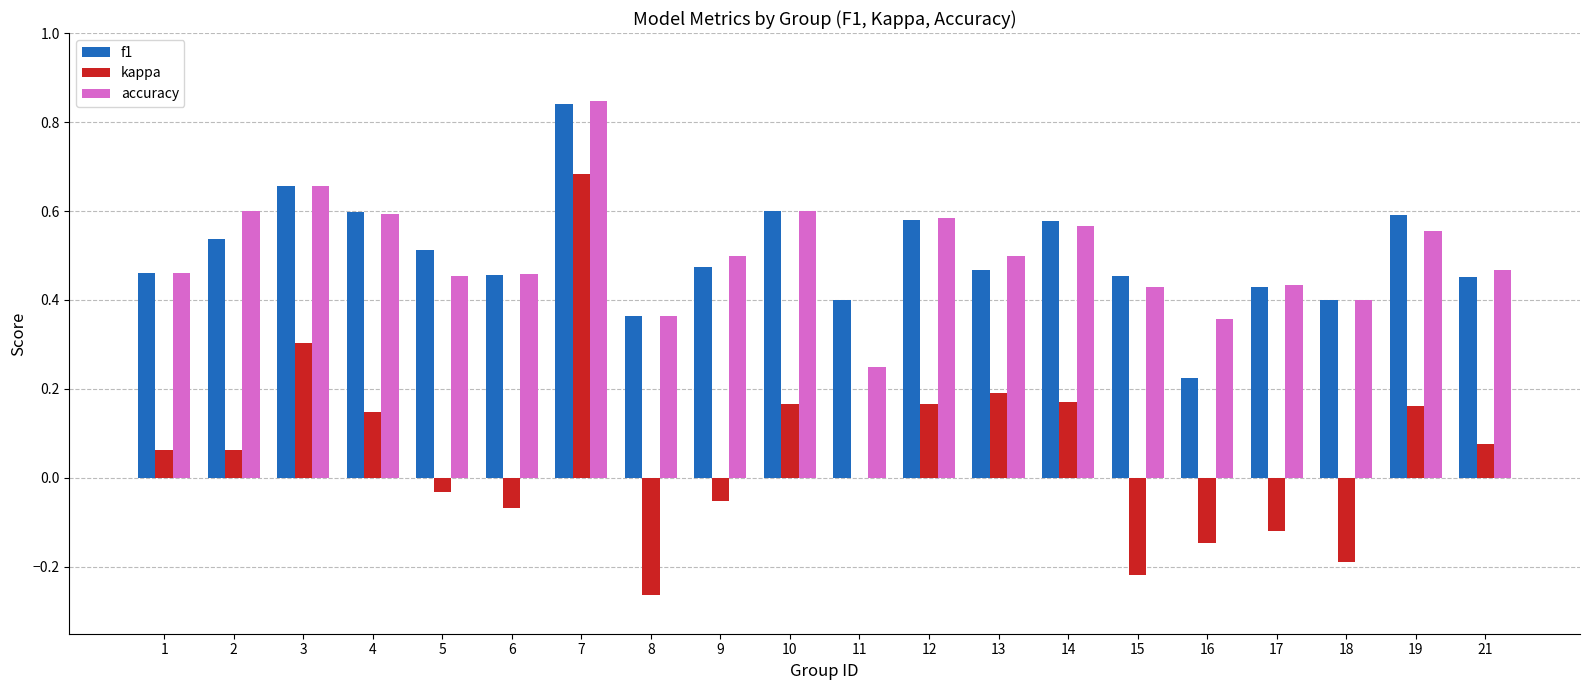

The value of kappa at 19 is 0.3. True or false?

False